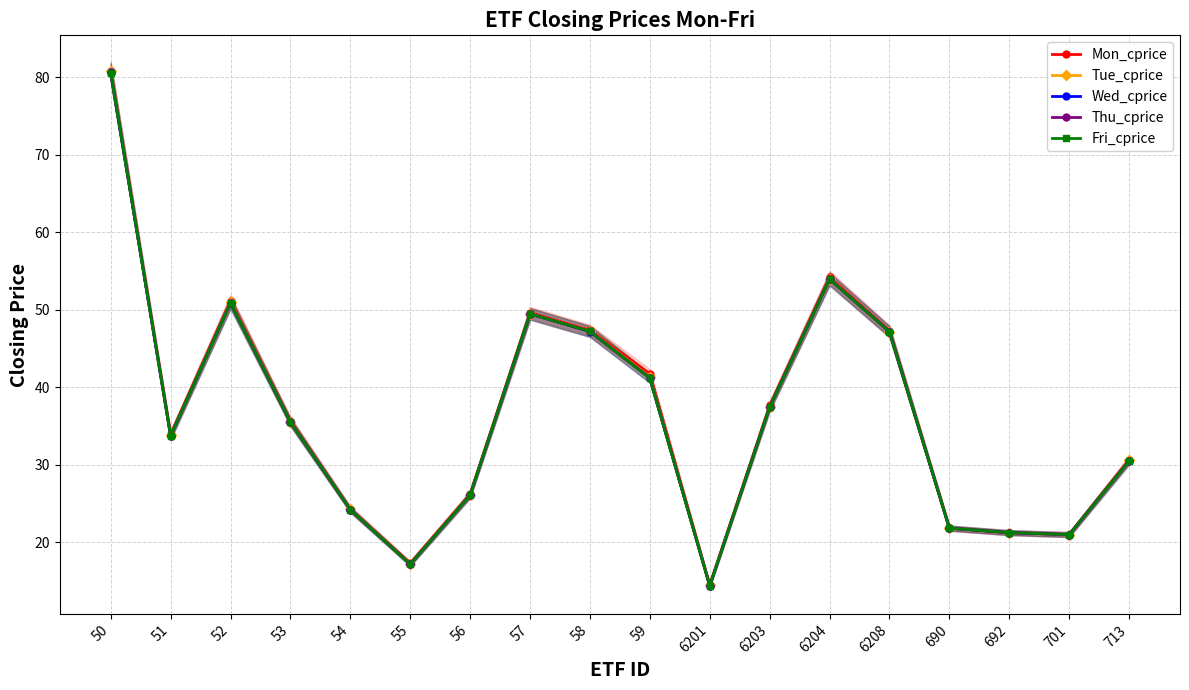

What is the difference between the maximum and minimum values in the Fri_cprice series?

66.2